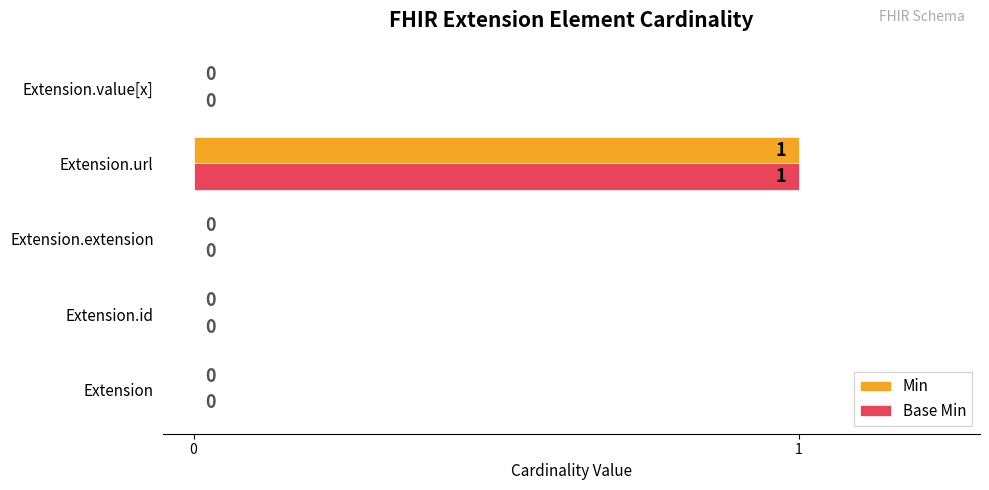

How many Base Min values are between 0 and 1?

5